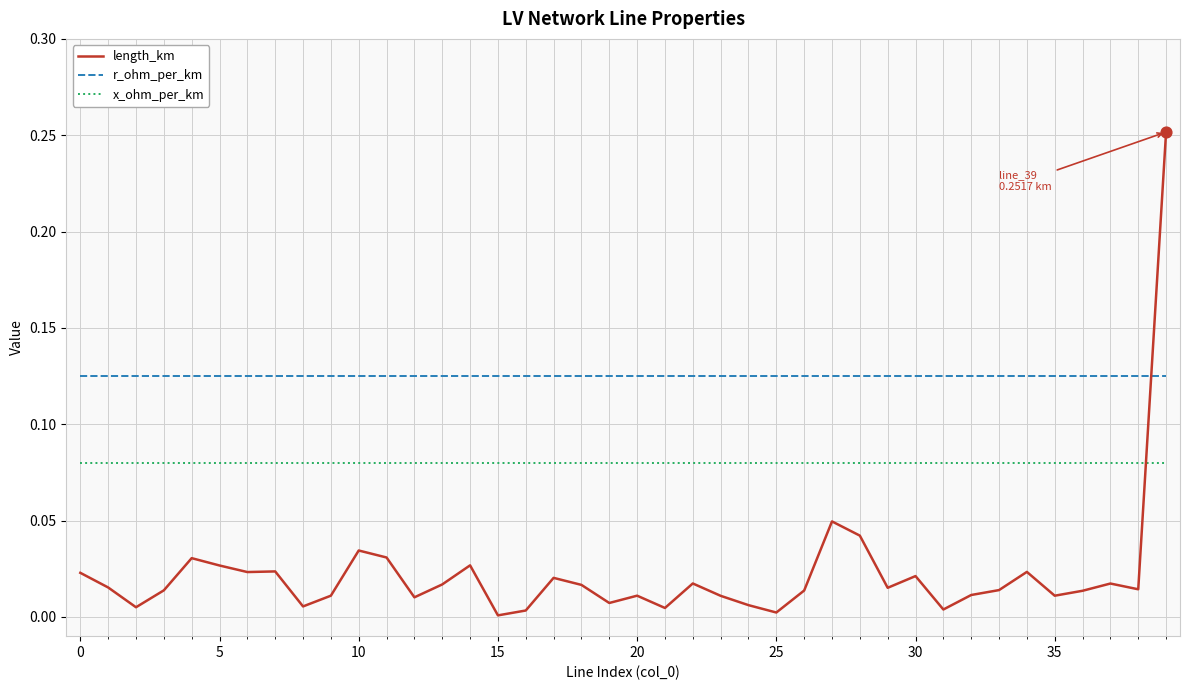

Which series has the largest total across all categories?

r_ohm_per_km